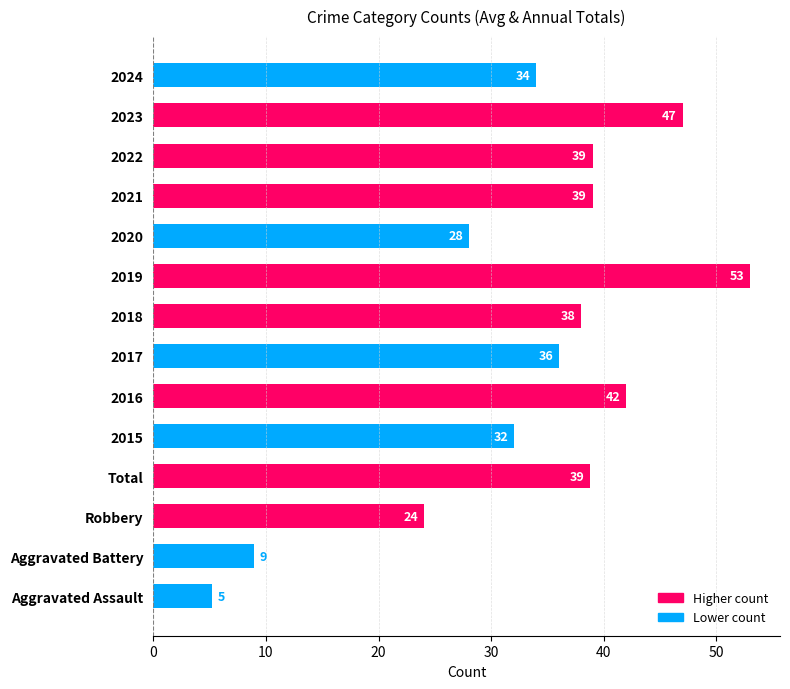

The value at 2015 is 32.0. True or false?

True